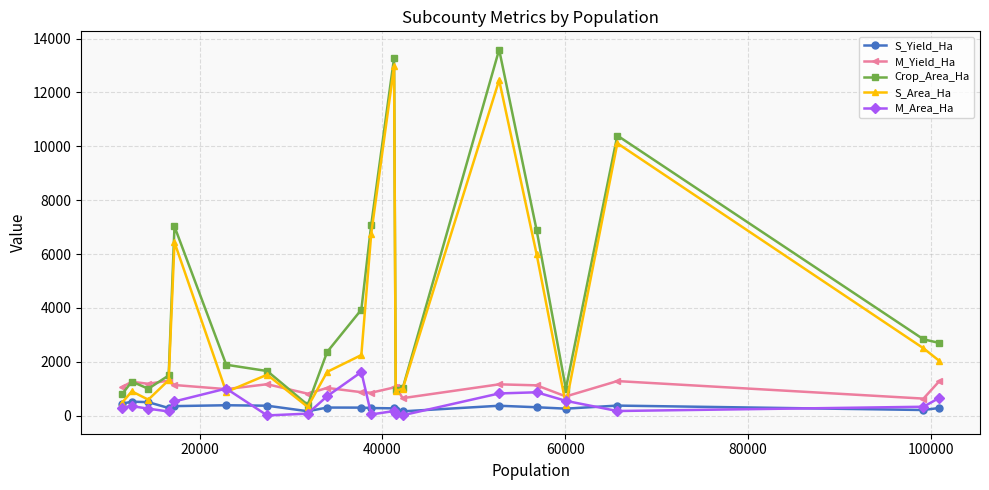

How many interior local peaks does the M_Area_Ha series have?

5